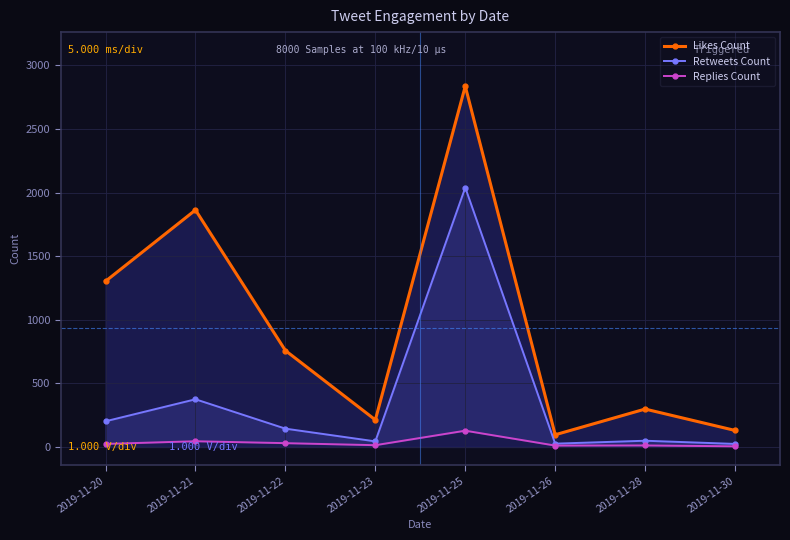

What is the difference between the maximum and minimum values in the Retweets Count series?

2015